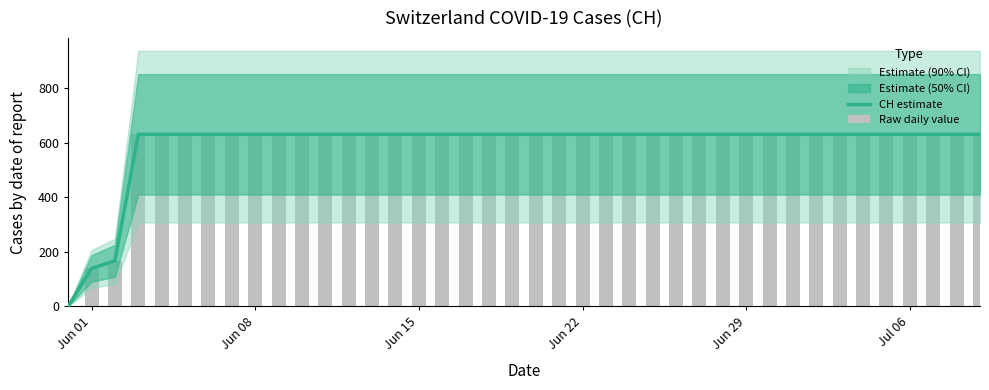

True or false: CH estimate has a value of 927 at 38.

False